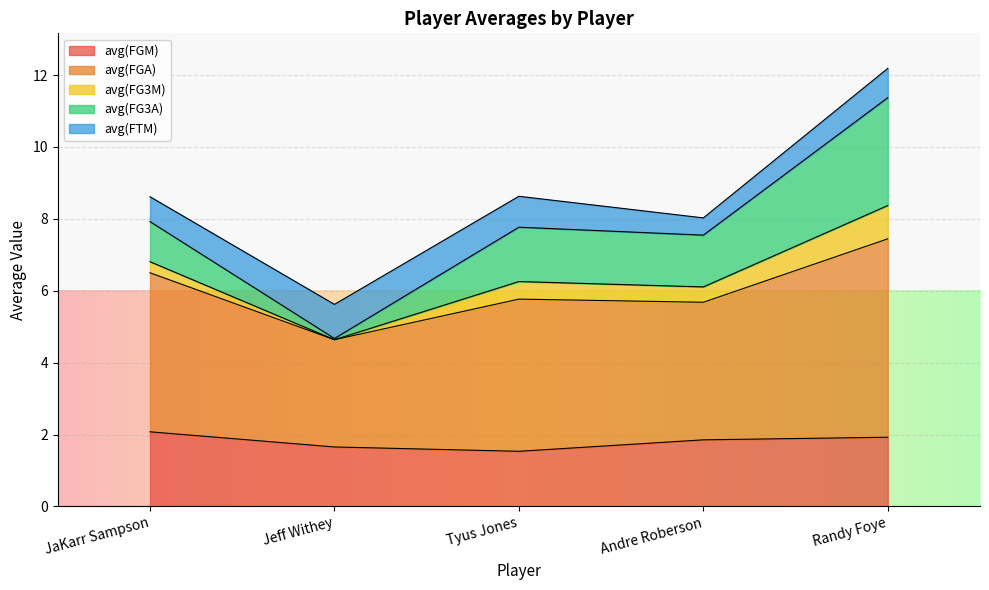

True or false: avg(FGM) has a value of 1.4 at JaKarr Sampson.

False